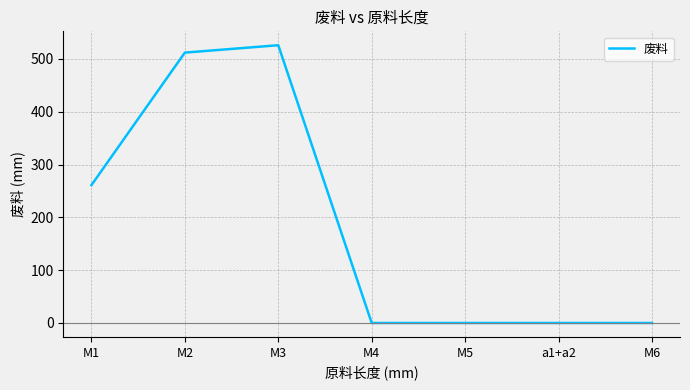

What position from the left is M4?

4